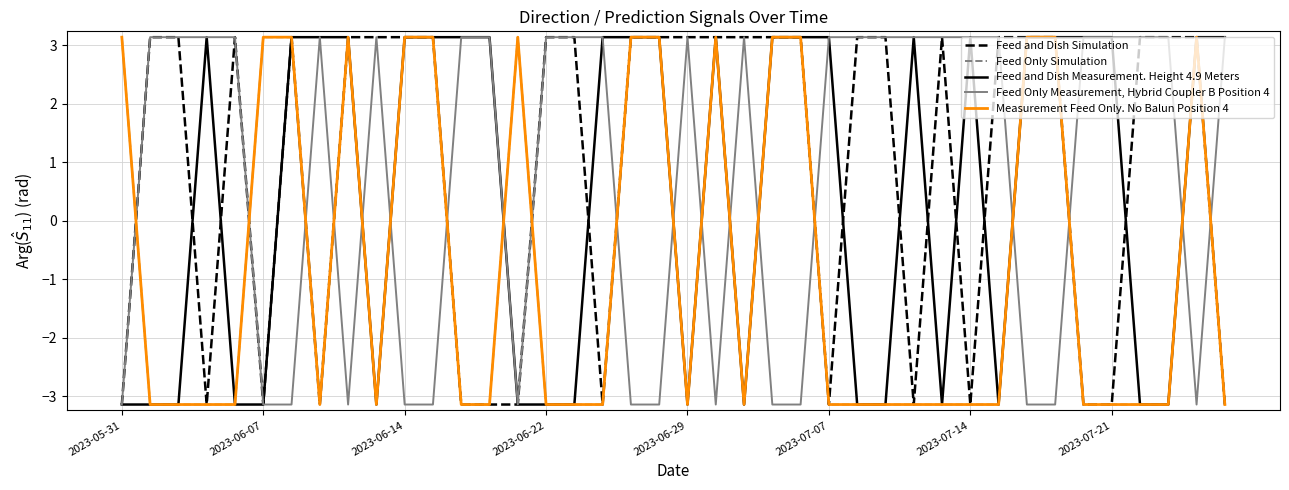

Rank the series by their maximum value, from highest to lowest.

Feed and Dish Simulation, Feed Only Simulation, Feed and Dish Measurement. Height 4.9 Meters, Feed Only Measurement, Hybrid Coupler B Position 4, Measurement Feed Only. No Balun Position 4